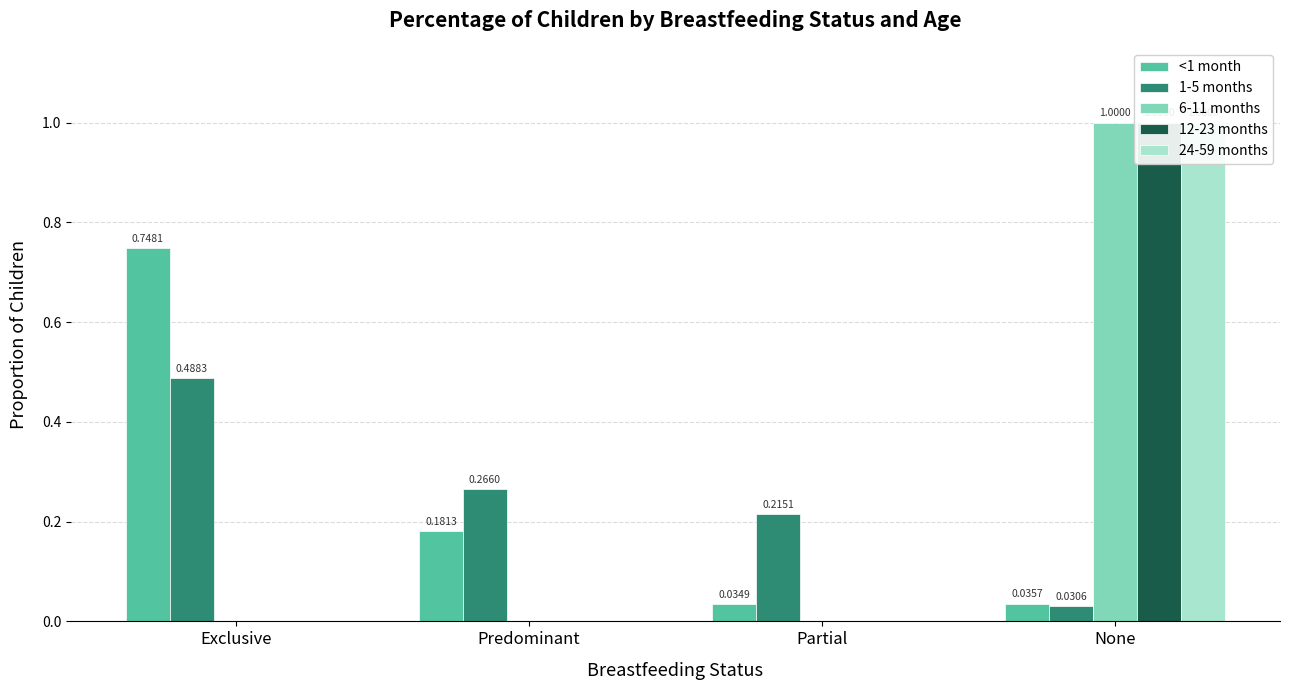

The 6-11 months series shows 1.0 at None. True or false?

True